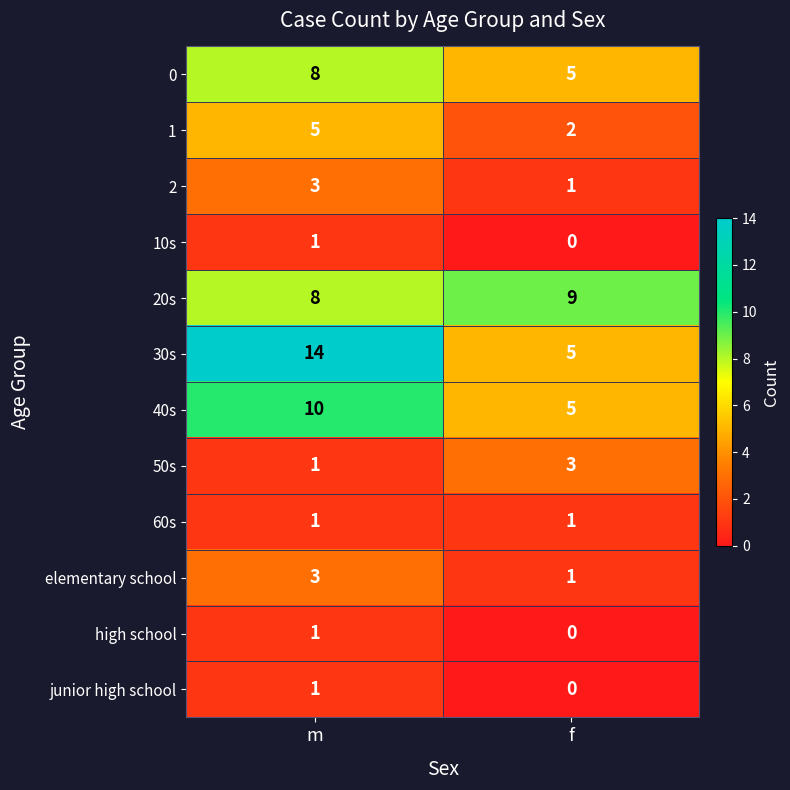

Reading left to right, transcribe all the data shown in this chart.

0: m=8	f=5
1: m=5	f=2
2: m=3	f=1
10s: m=1	f=0
20s: m=8	f=9
30s: m=14	f=5
40s: m=10	f=5
50s: m=1	f=3
60s: m=1	f=1
elementary school: m=3	f=1
high school: m=1	f=0
junior high school: m=1	f=0